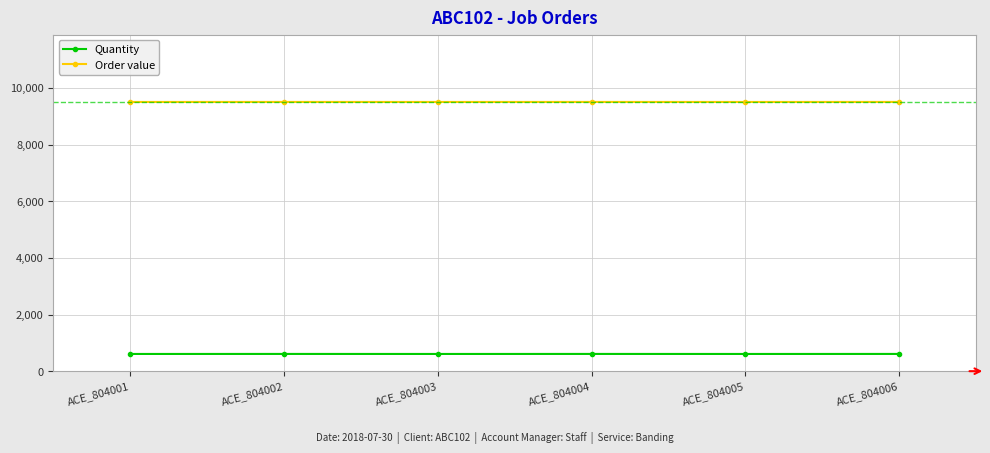

What are all the series names shown in the legend?

Quantity, Order value